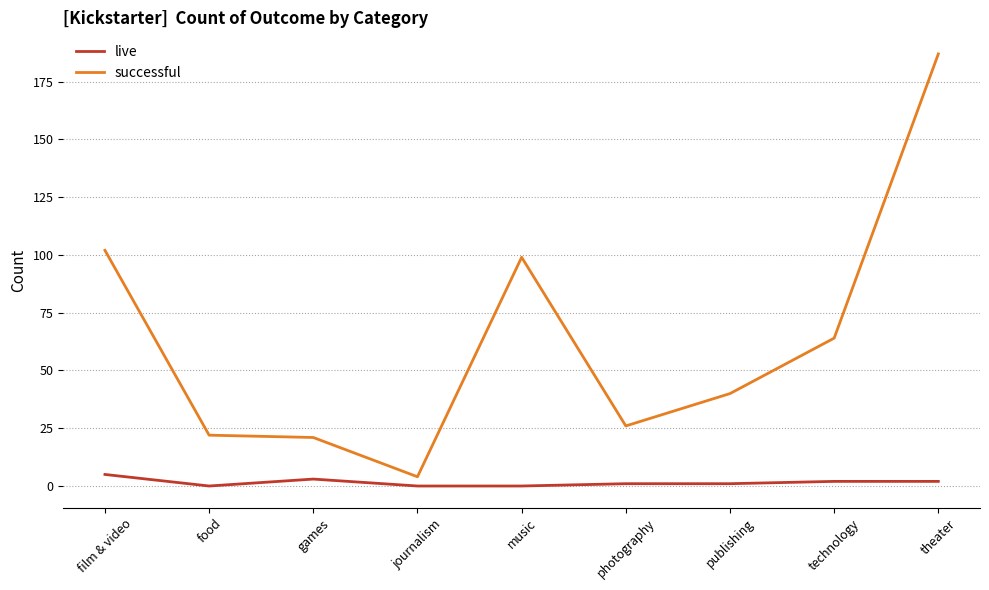

At which category is the sum across all series the highest?

theater